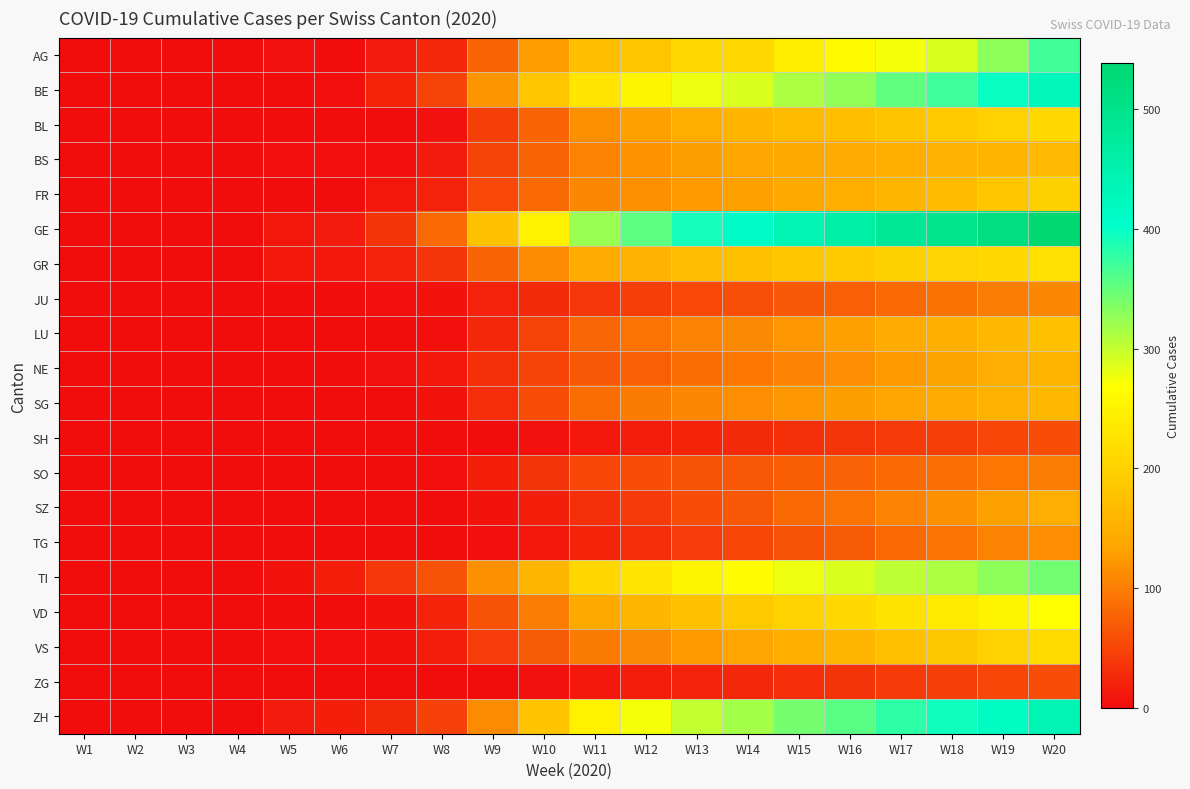

List the series in order of their peak value, highest first.

GE, ZH, BE, AG, TI, VD, GR, VS, BL, FR, LU, BS, SG, NE, SZ, TG, JU, SO, SH, ZG